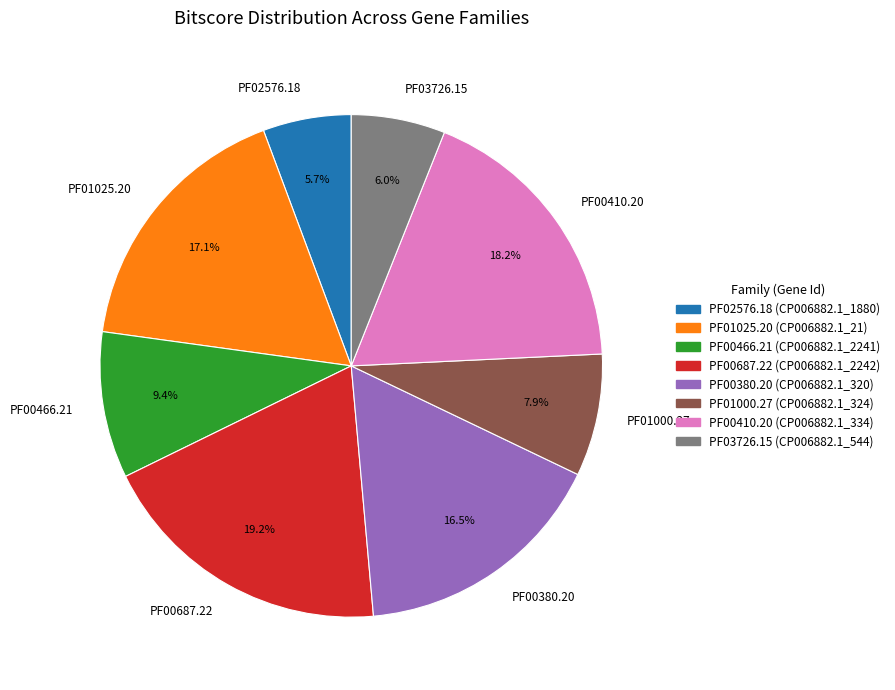

True or false: PF02576.18 accounts for 6% of the total.

True